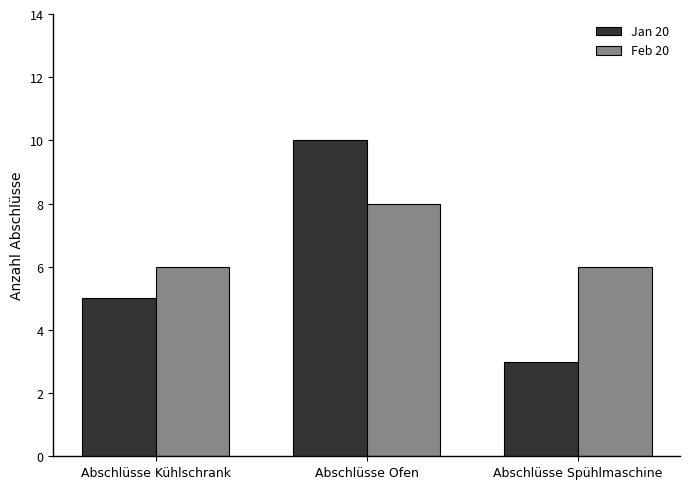

Reading left to right, list all the values displayed in this chart.

Jan 20: Abschlüsse Kühlschrank=5	Abschlüsse Ofen=10	Abschlüsse Spühlmaschine=3
Feb 20: Abschlüsse Kühlschrank=6	Abschlüsse Ofen=8	Abschlüsse Spühlmaschine=6